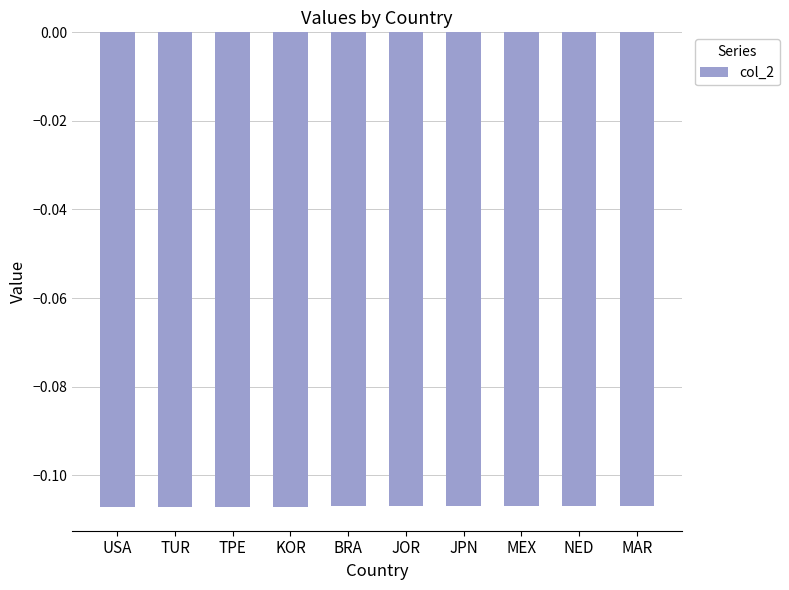

True or false: the data shows -0.0 at JPN.

False